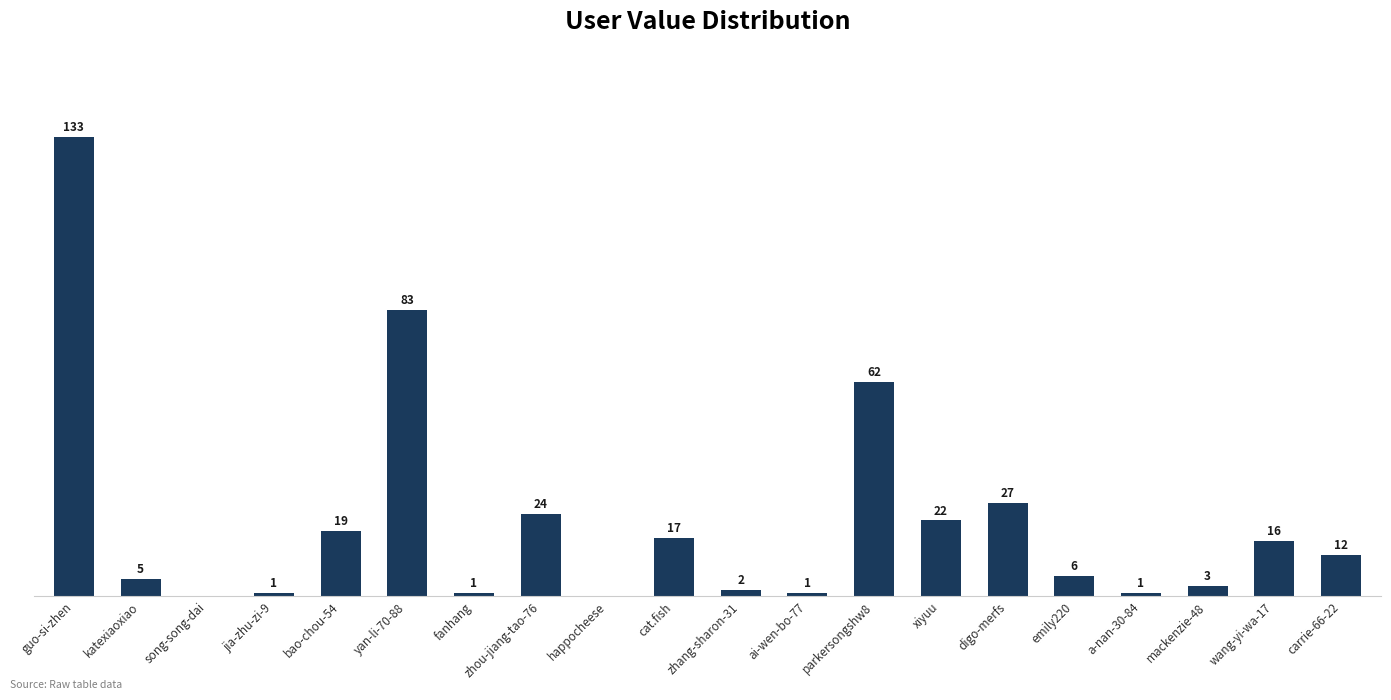

Where does the data first go above 12?

guo-si-zhen